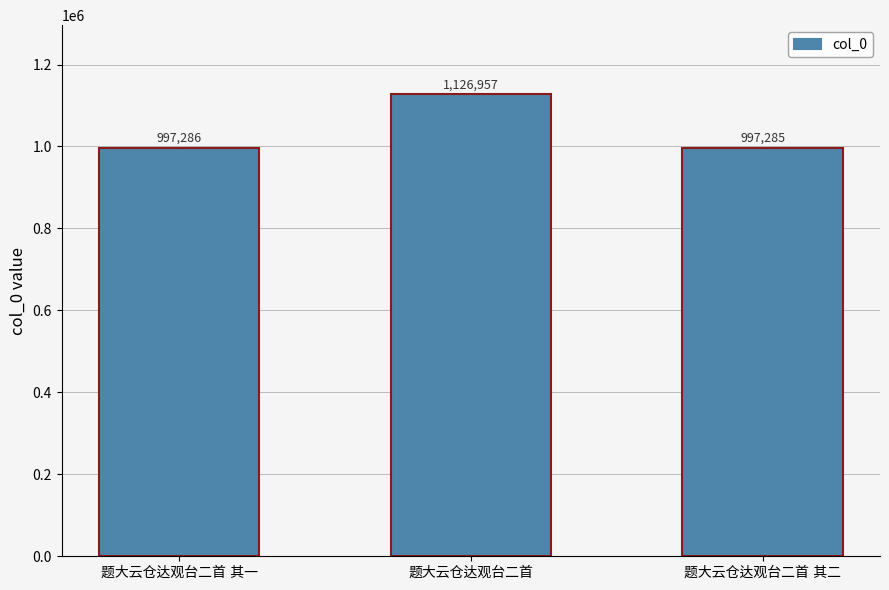

What is the value of the 3rd bar from the left?

997285